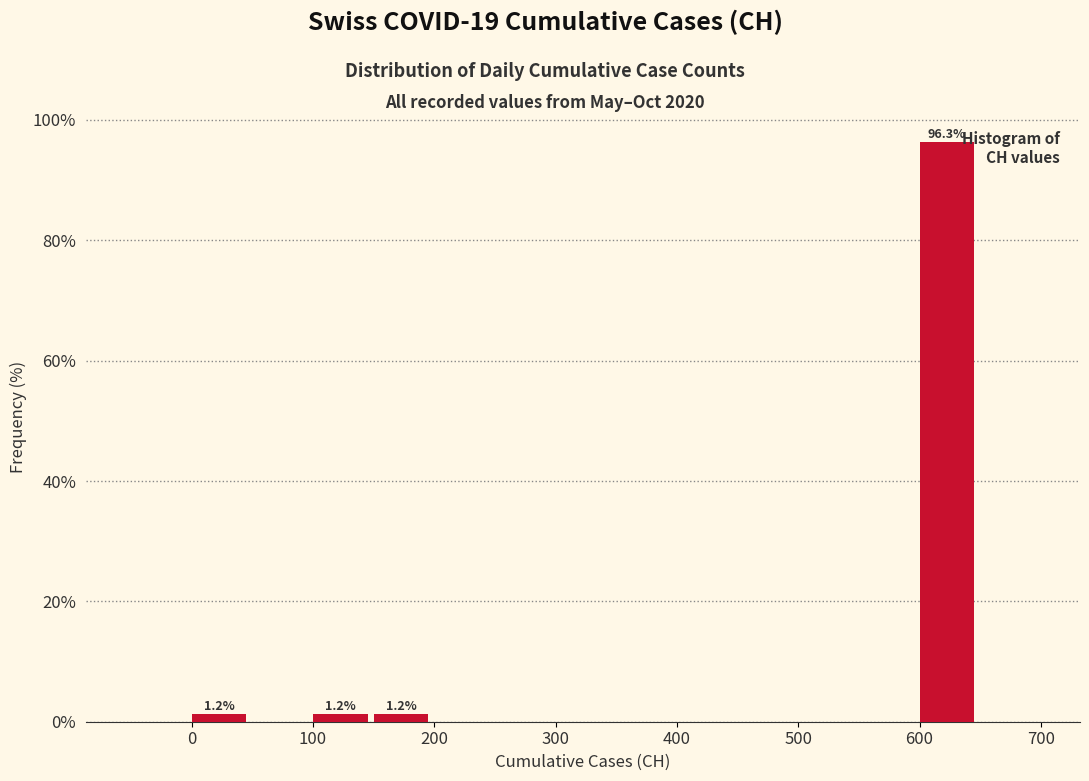

Over which range of the x-axis is the bar tallest?

600 to 650